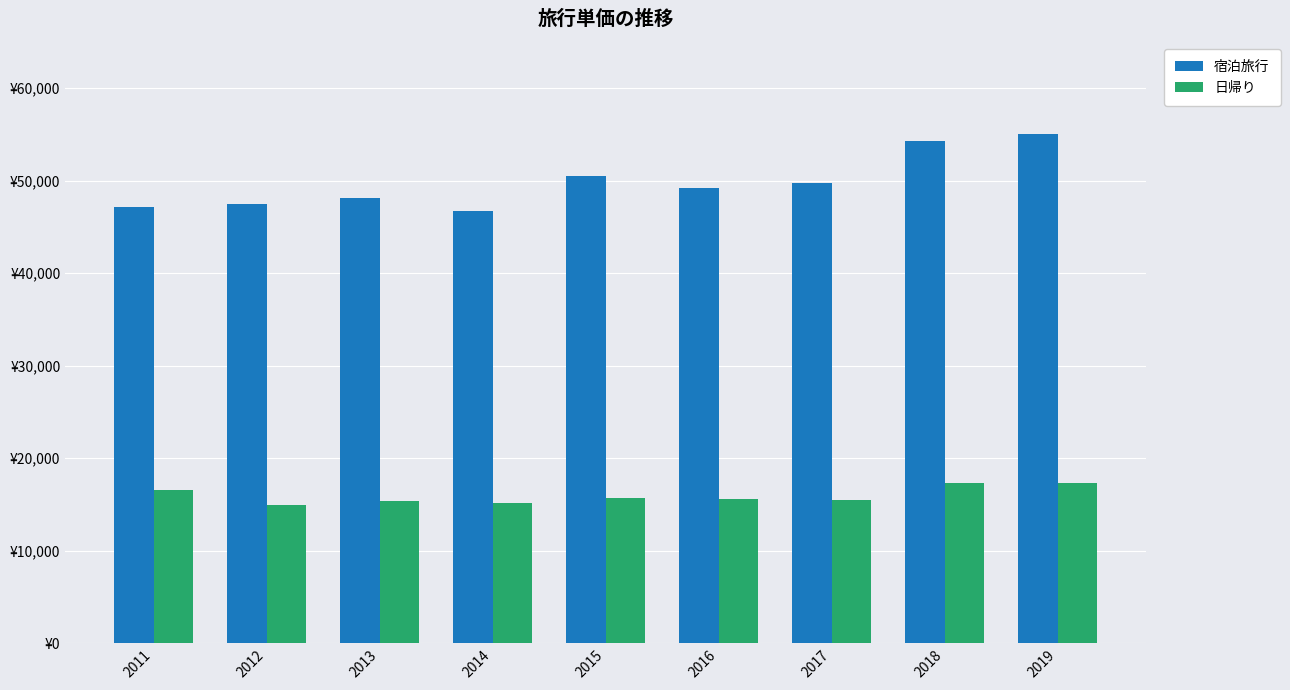

What are all the series names shown in the legend?

宿泊旅行, 日帰り